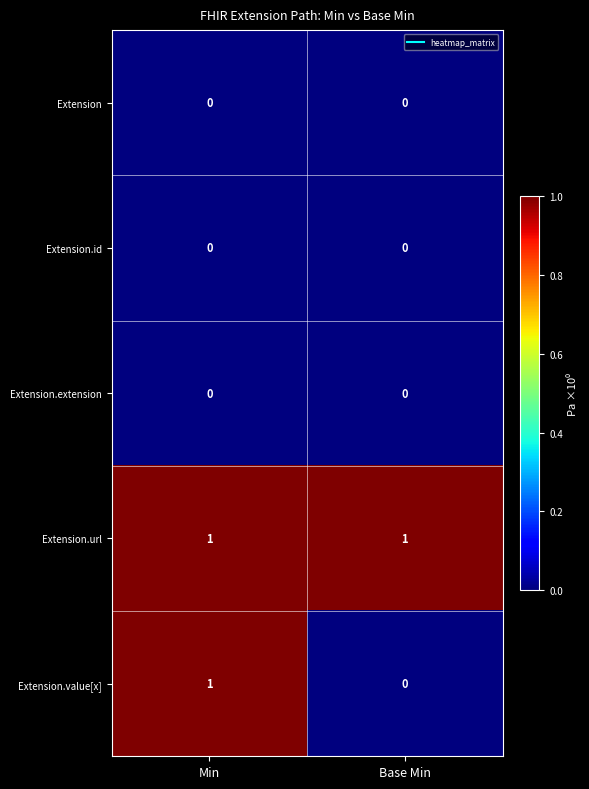

The value of Extension.url at Min is 2. True or false?

False